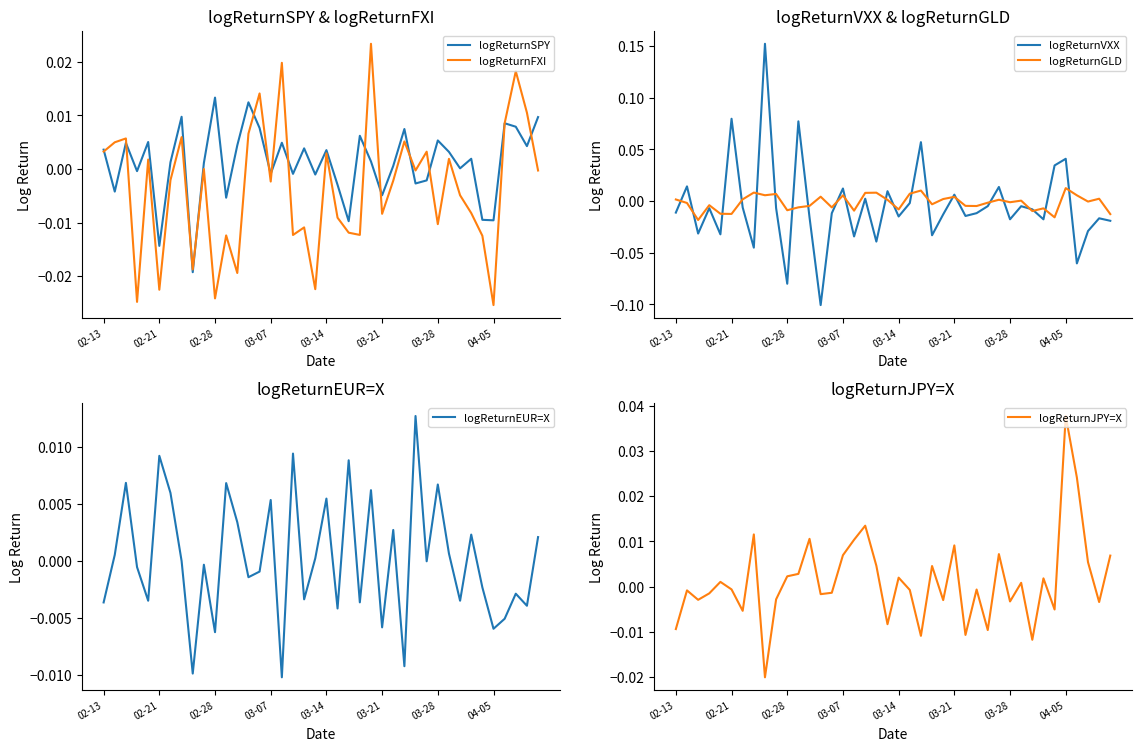

The logReturnSPY series shows 0.0 at 37. True or false?

True